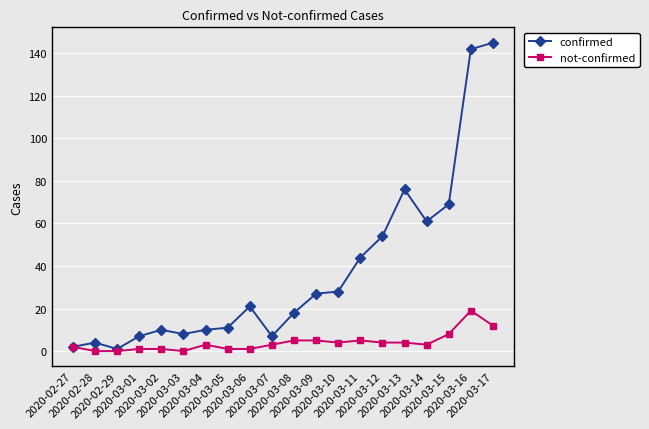

Which series has the largest range (max minus min)?

confirmed